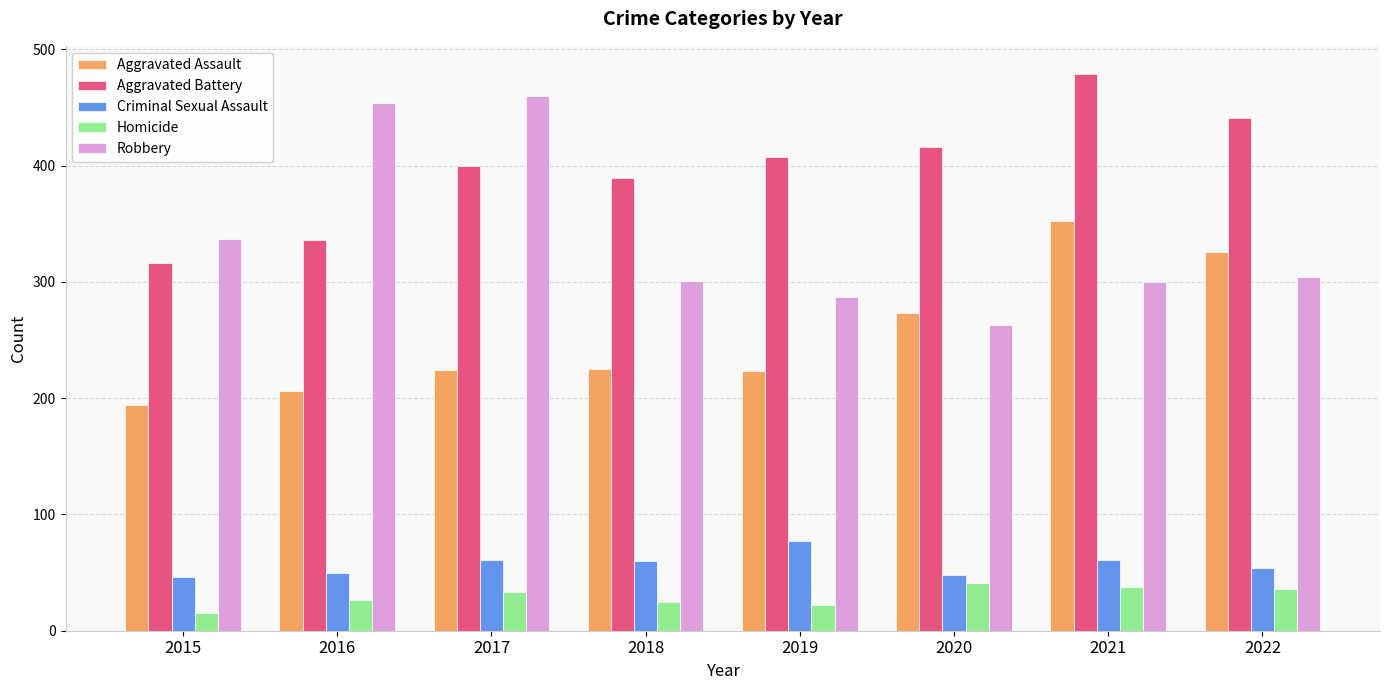

How many categories are shown in the chart?

8